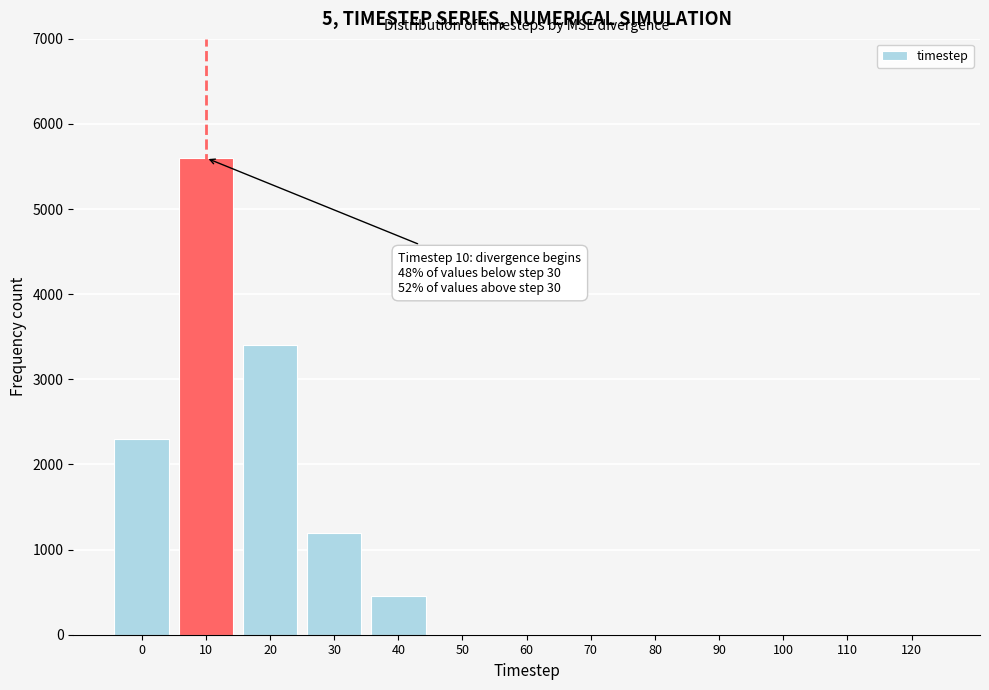

Reading right to left, extract all data points from this chart.

120=0	110=0	100=0	90=0	80=0	70=0	60=0	50=0	40=450	30=1200	20=3400	10=5600	0=2300